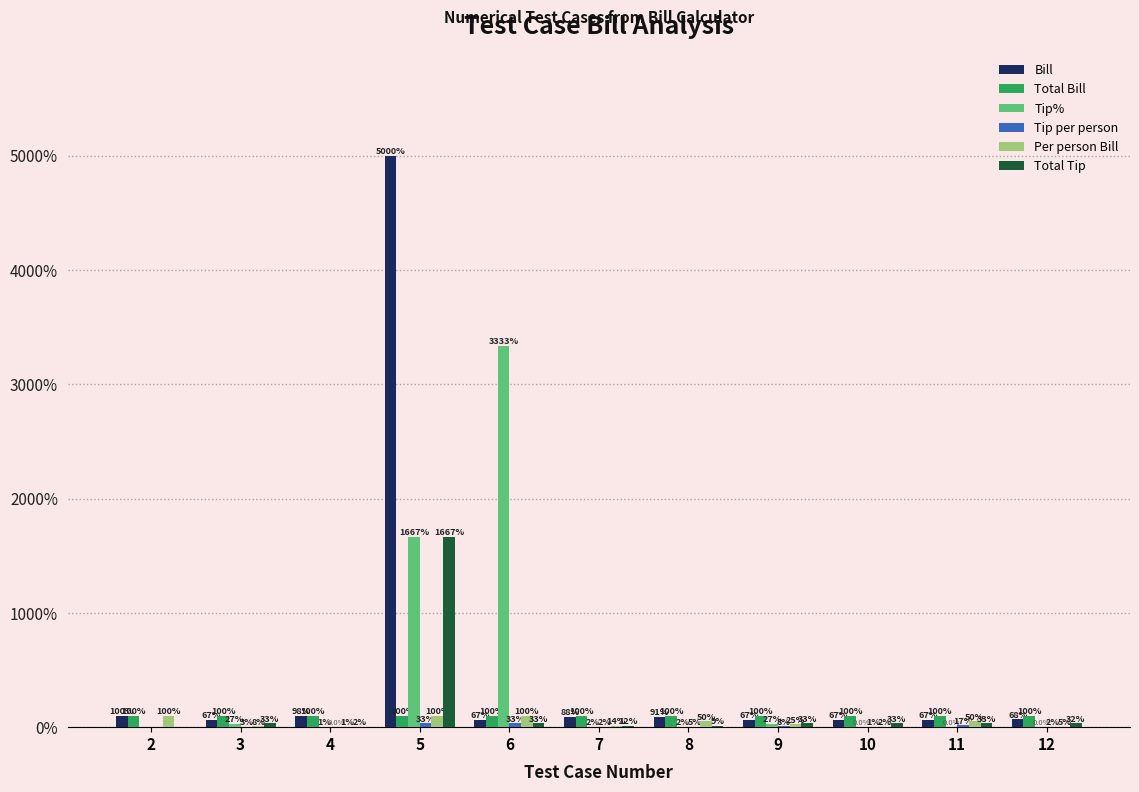

Read the Total Bill value at 2.

100.0